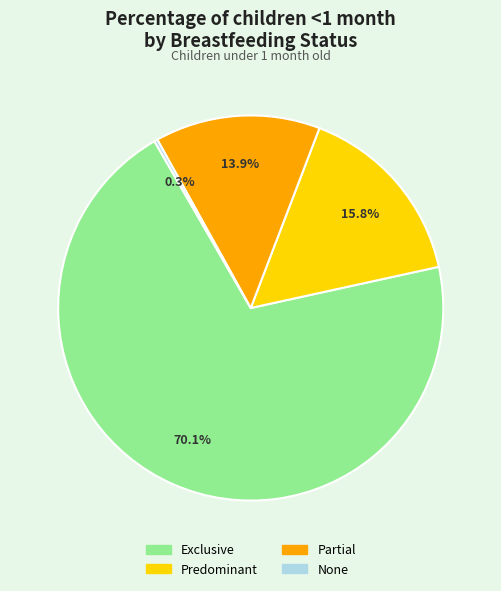

Is the sum of Predominant and Exclusive greater than half?

Yes